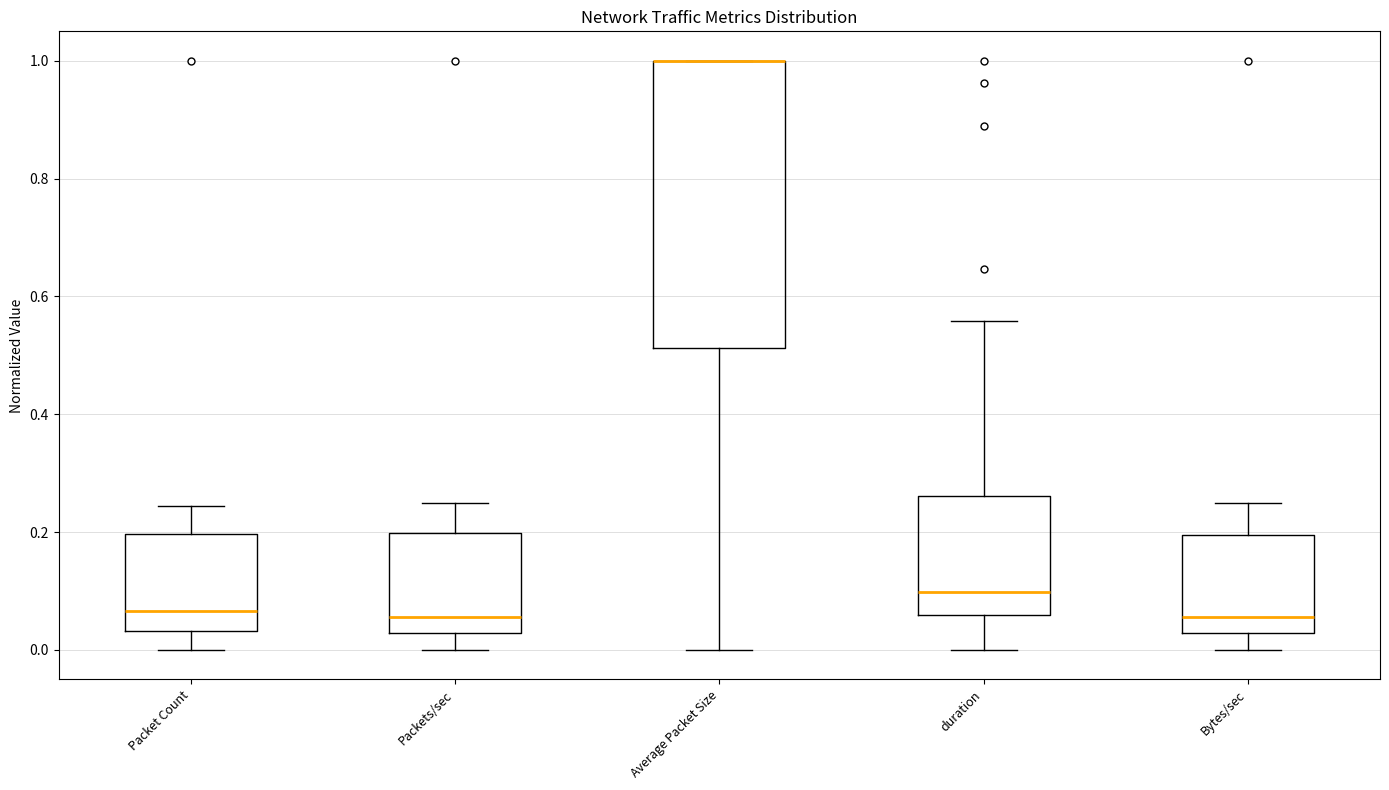

Where does the lower whisker of the box for Average Packet Size end on the y-axis? The values are not printed on the chart, so give them approximately, as read against the axis.

0.00